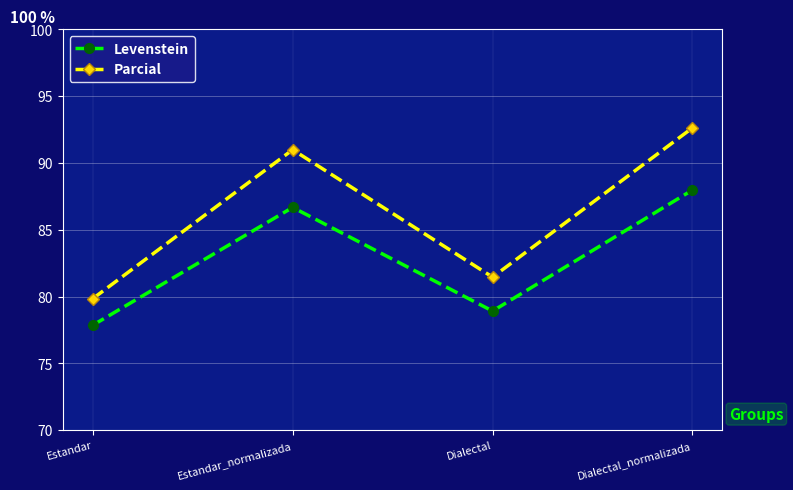

Is it true that Parcial equals 42.9 at Dialectal_normalizada?

False